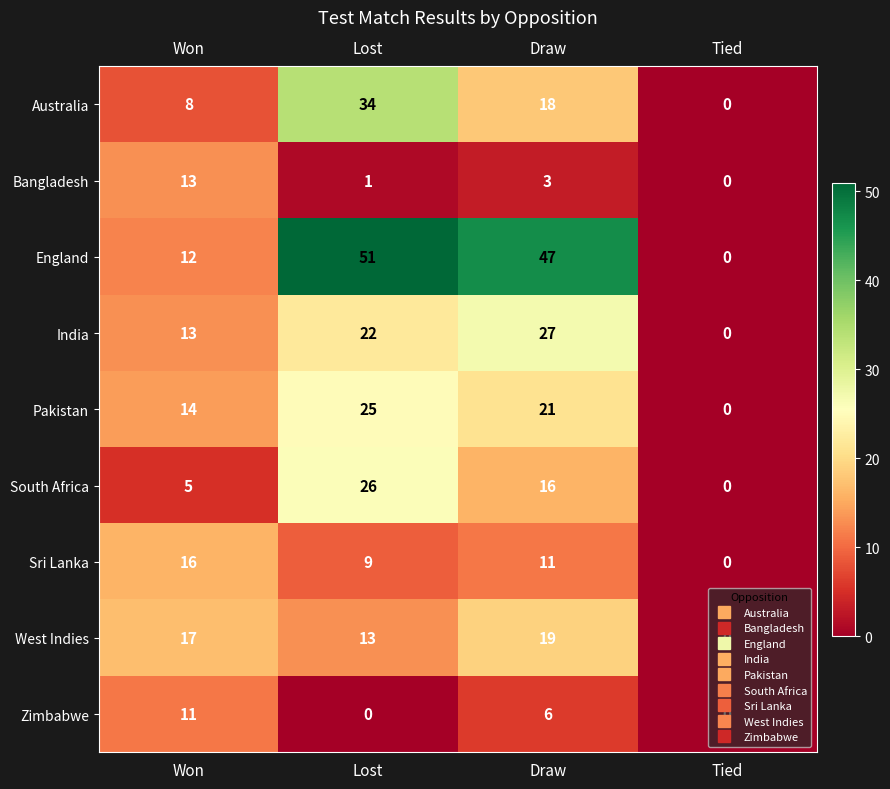

What is the sum of all Bangladesh values?

17